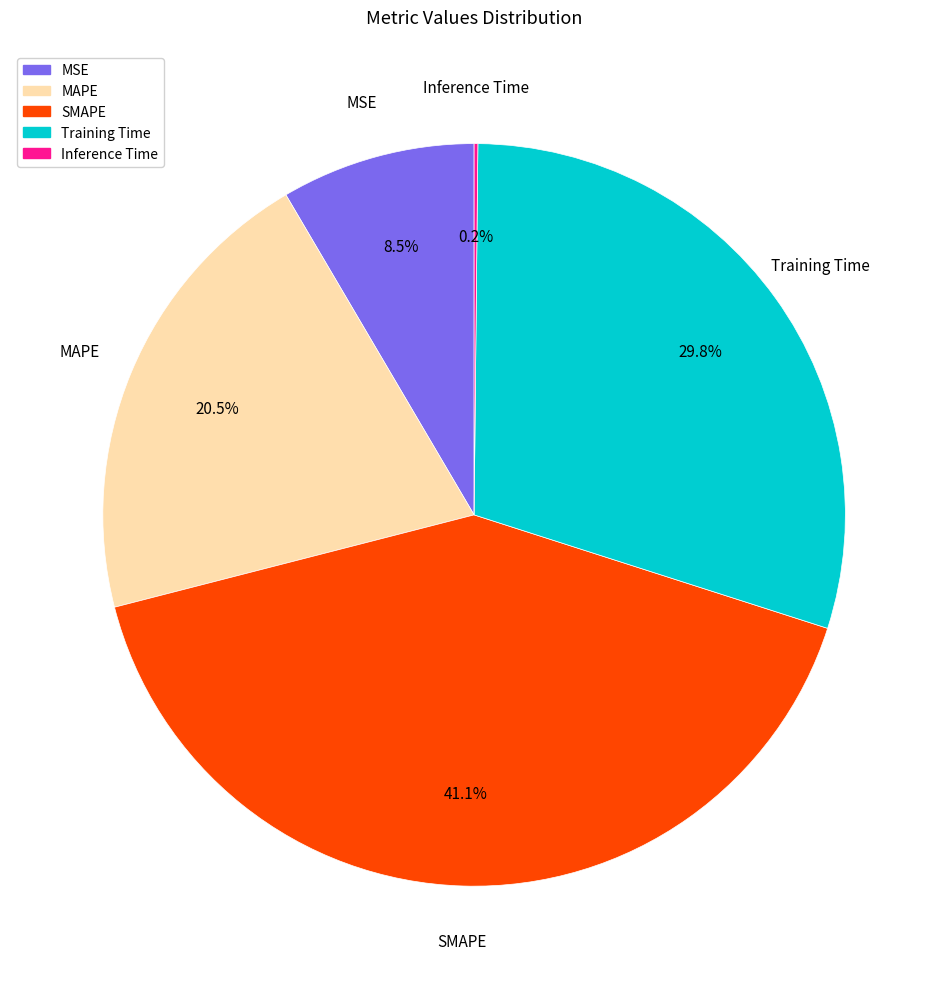

Is it true that SMAPE is 41% of the pie?

True